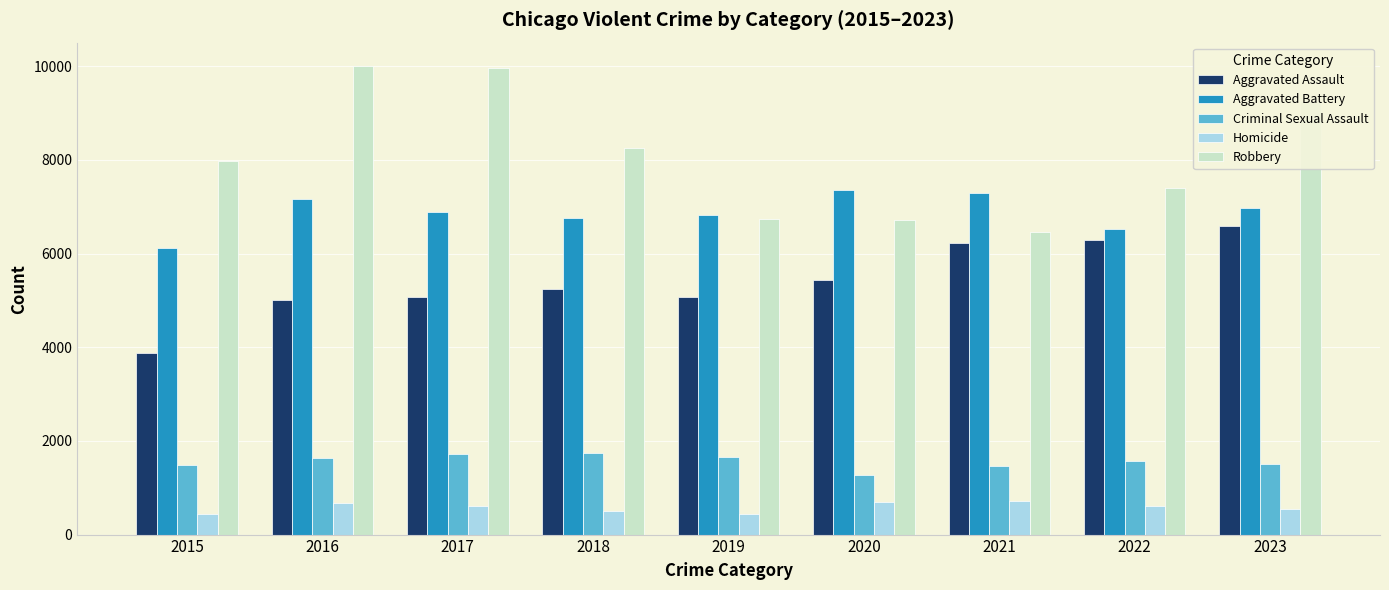

Which series has the largest range (max minus min)?

Robbery